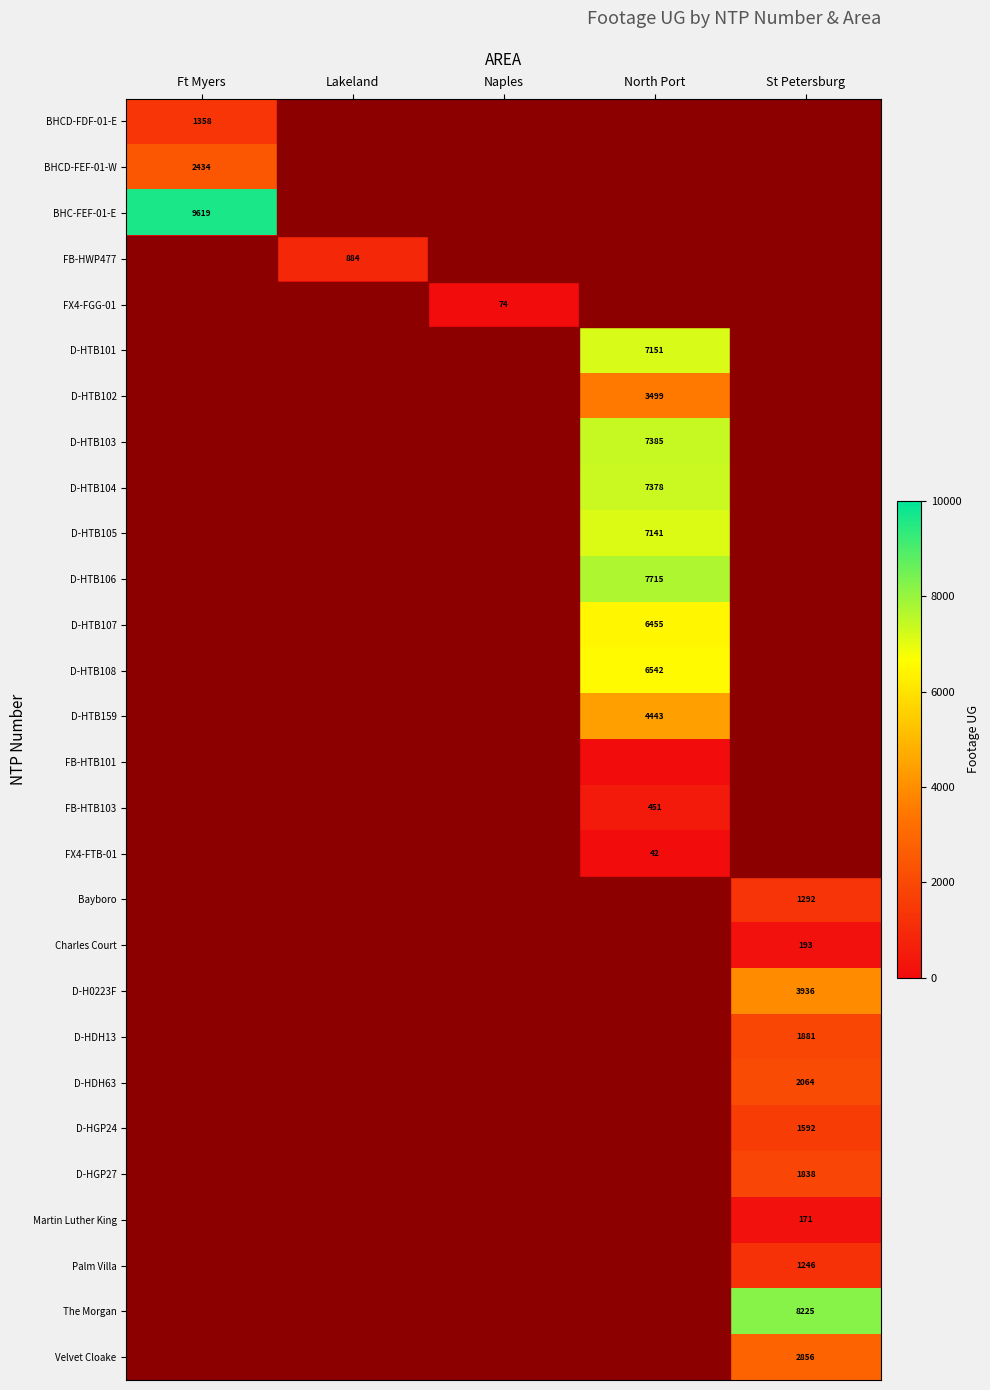

Where is Bayboro nearest to the value 646?

Ft Myers